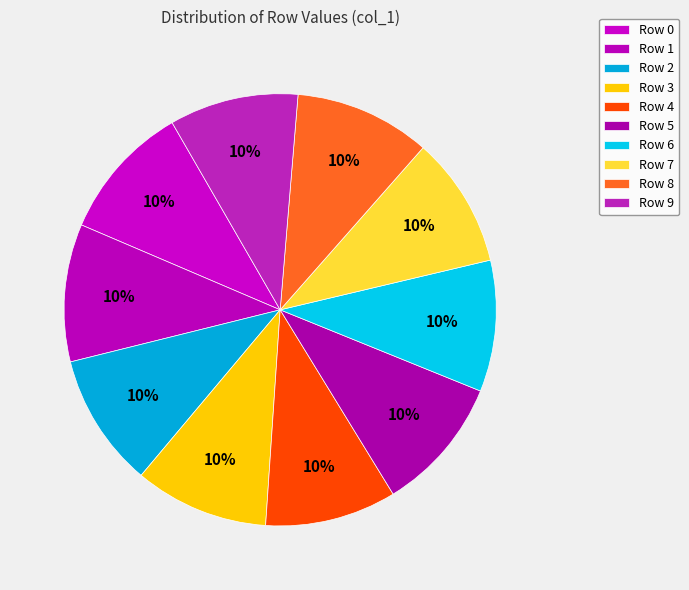

Count the number of slices in the pie.

10